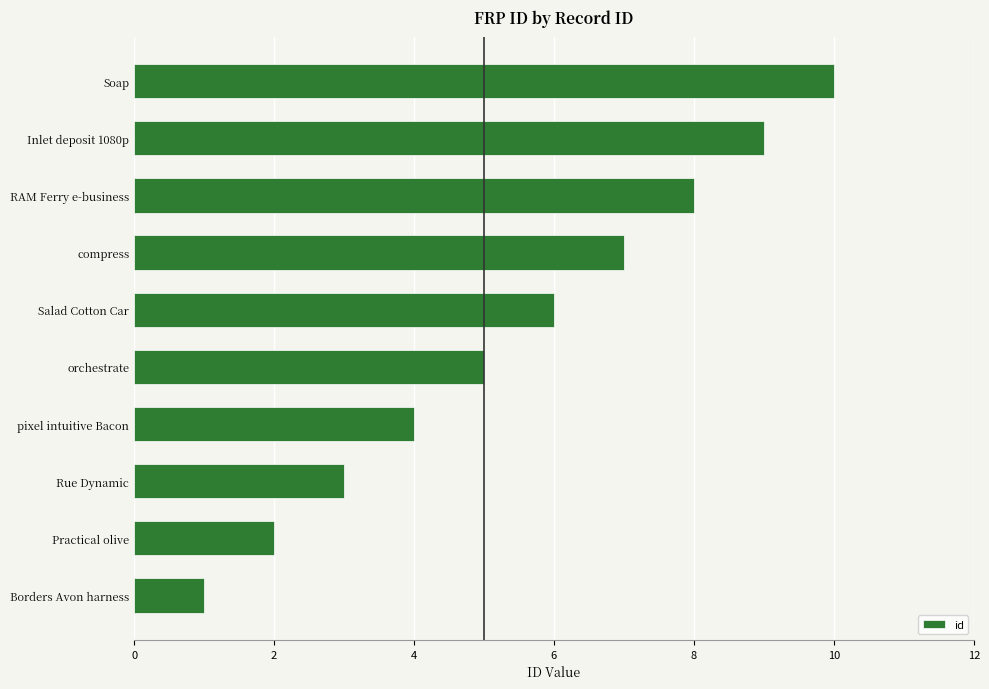

List the labels in order of value, smallest first.

Borders Avon harness, Practical olive, Rue Dynamic, pixel intuitive Bacon, orchestrate, Salad Cotton Car, compress, RAM Ferry e-business, Inlet deposit 1080p, Soap